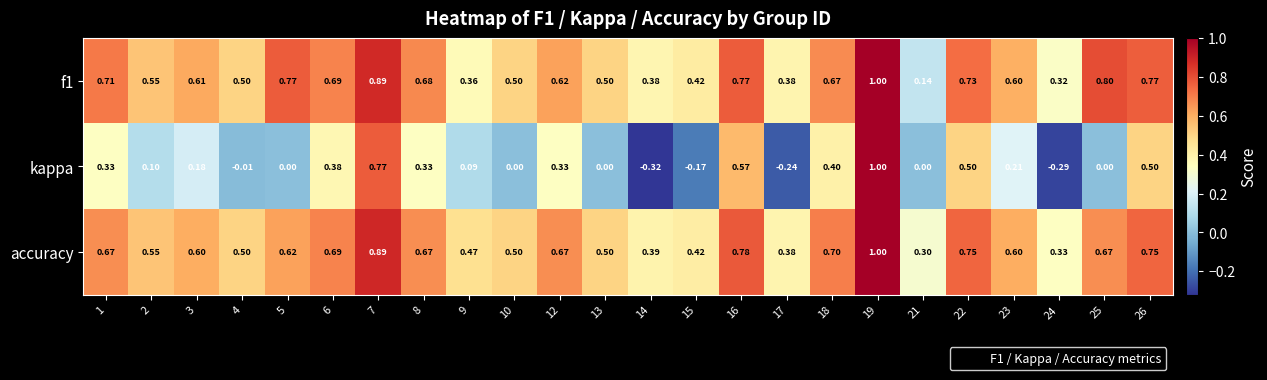

Which series has the largest range (max minus min)?

kappa